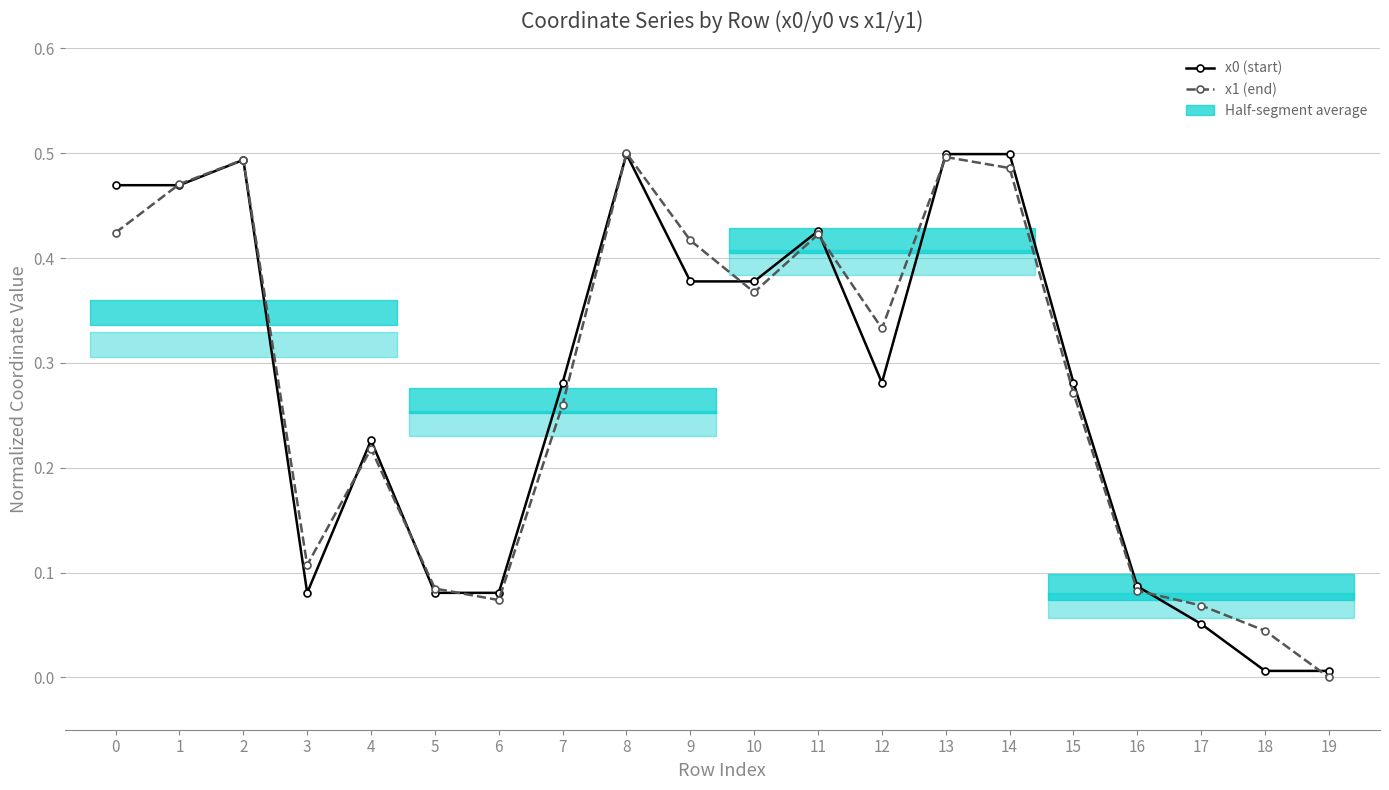

The value of x0 (start) at 16 is 0.0. True or false?

False